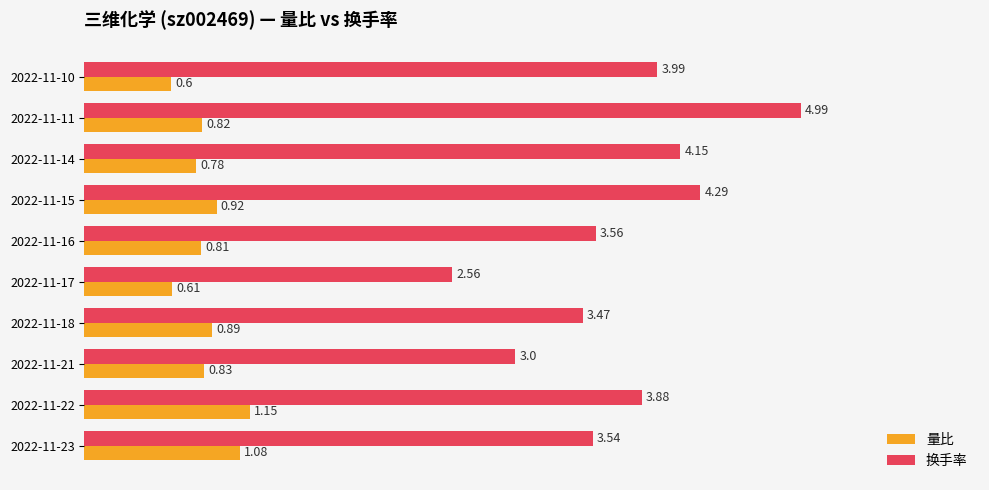

At which category is the sum across all series the highest?

2022-11-11